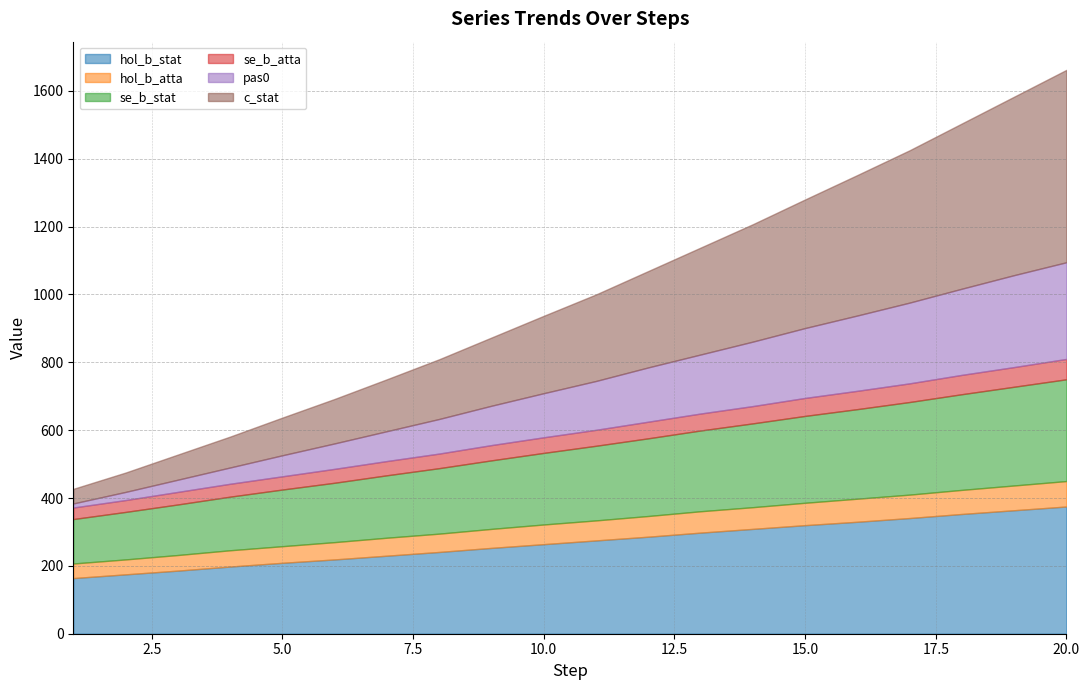

What is the difference between the second highest and second lowest values in the pas0 series?

247